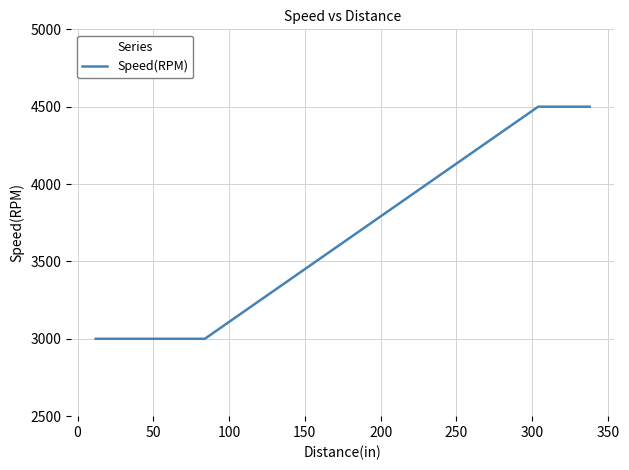

What is the smallest value displayed?

3000